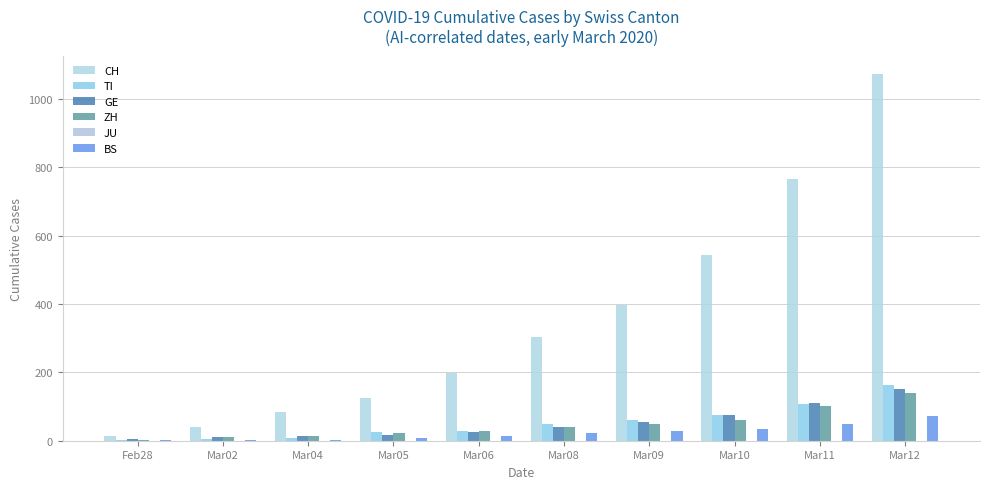

What is the difference between the maximum and second lowest values in the GE series?

140